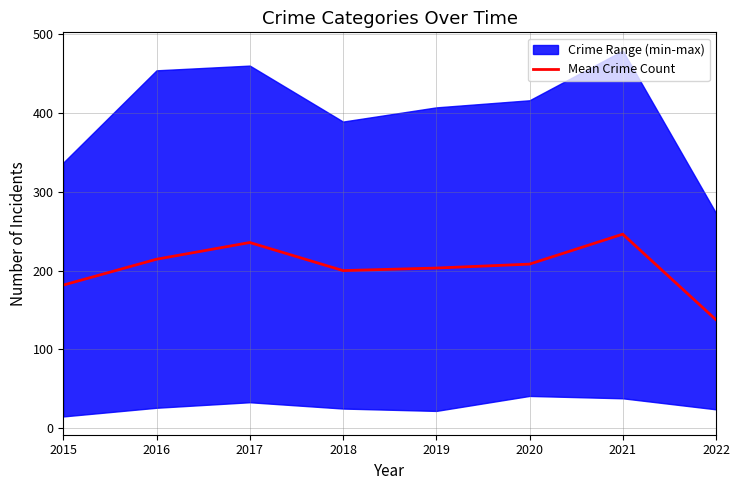

Which has a higher value, 2019 or 2021?

2021